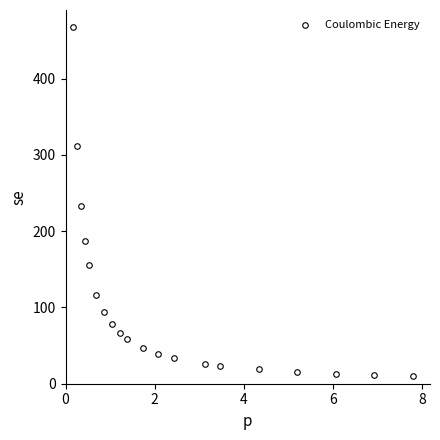

What is the range of X values (max minus min)?

7.6